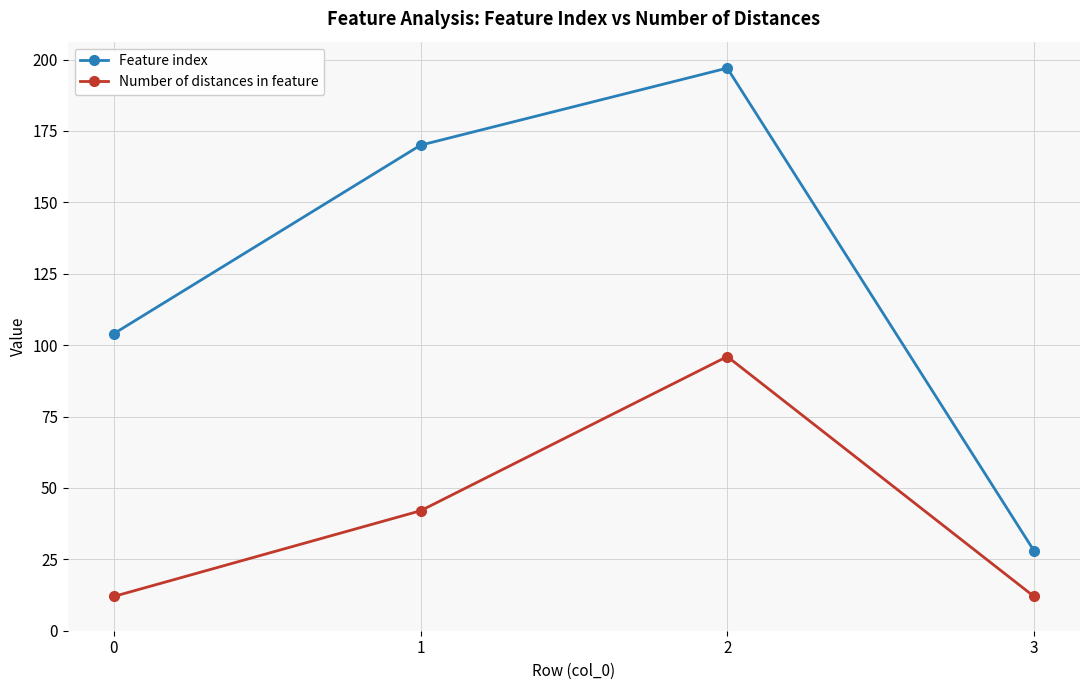

Rank the series by their average value, from lowest to highest.

Number of distances in feature, Feature index